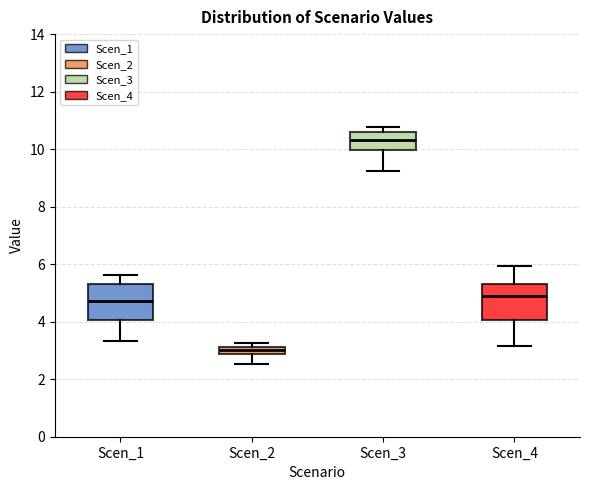

Which box's median line is the lowest?

Scen_2